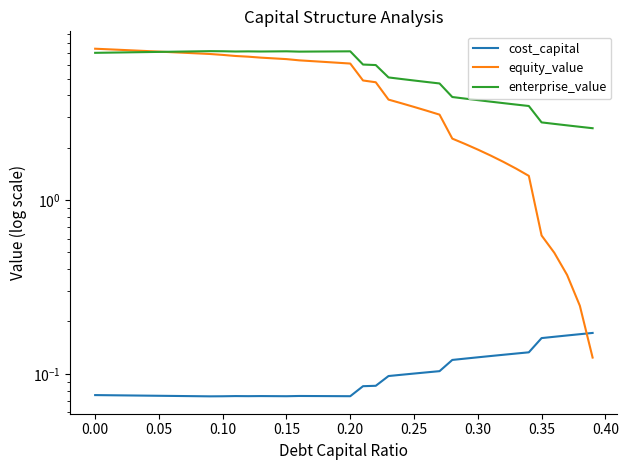

What is the difference between the maximum and minimum values in the enterprise_value series?

4.6